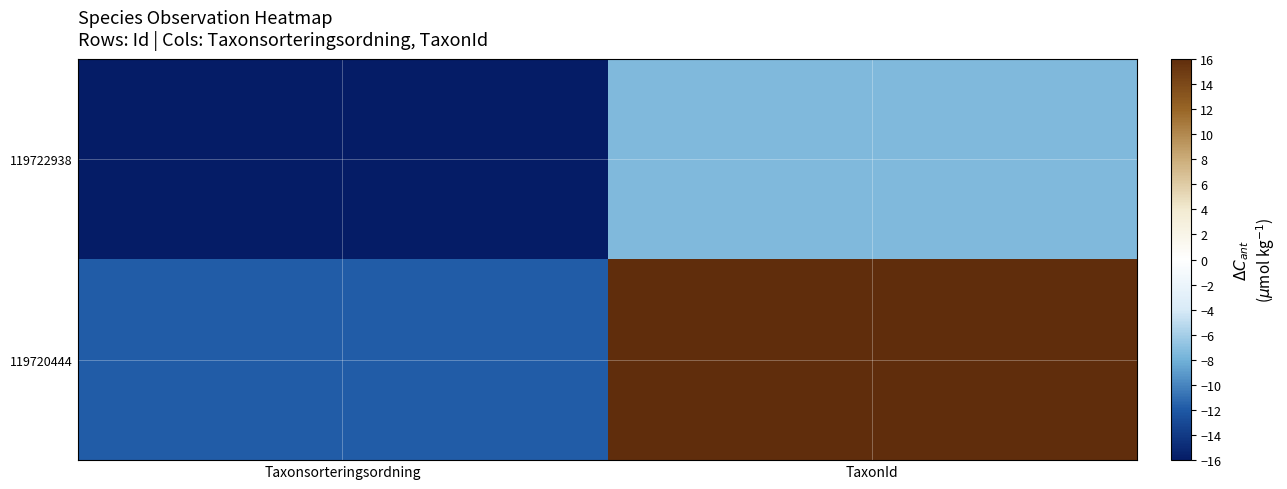

Reading left to right, transcribe all the data shown in this chart.

119722938: Taxonsorteringsordning=-16.0	TaxonId=-7.5
119720444: Taxonsorteringsordning=-11.8	TaxonId=16.0